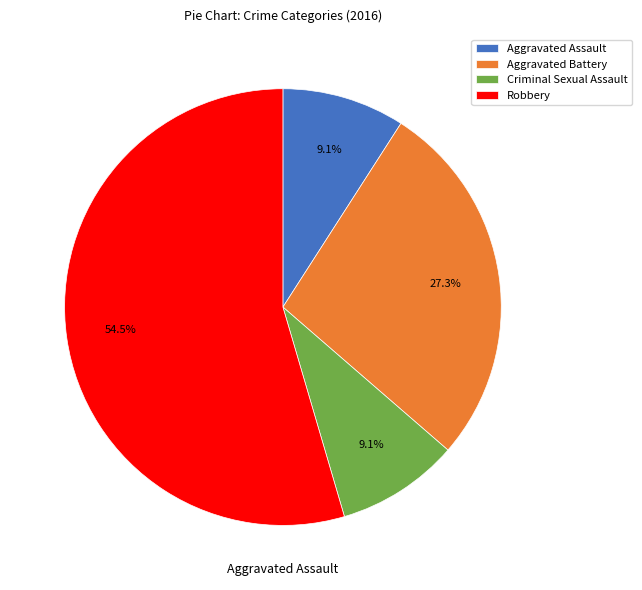

To the nearest percent, what is the difference between the Robbery and Aggravated Battery slice percentages?

27%